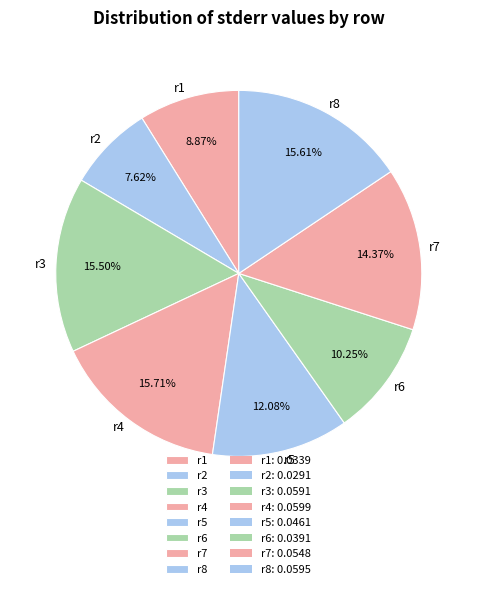

Is it true that r2 is 19% of the pie?

False